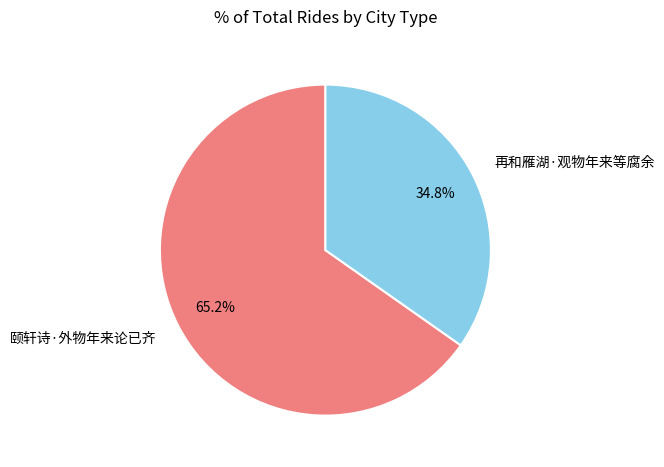

How many segments does this pie chart have?

2